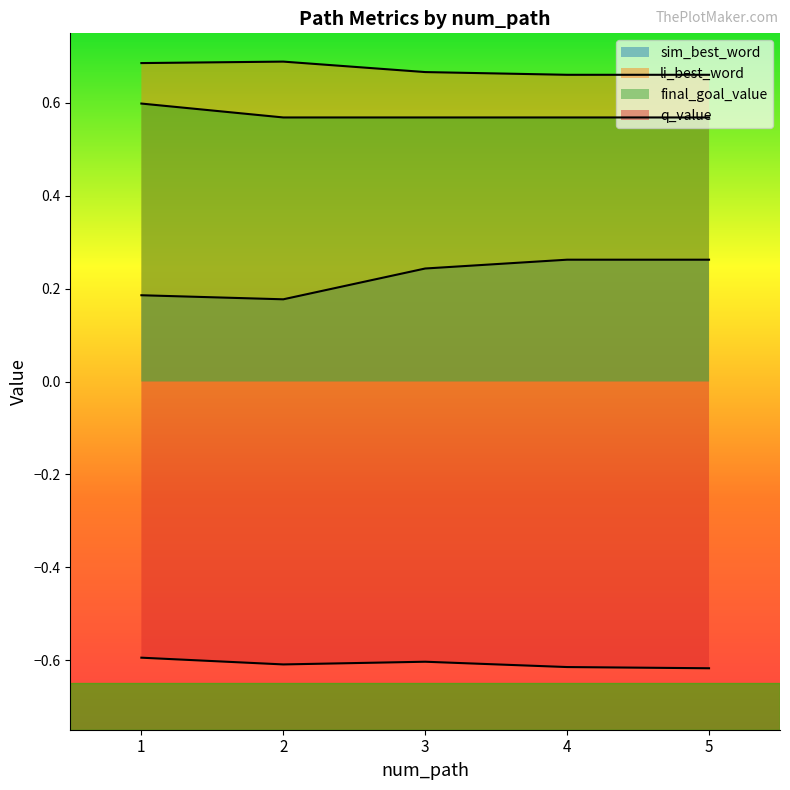

What is the minimum value for q_value?

-0.6